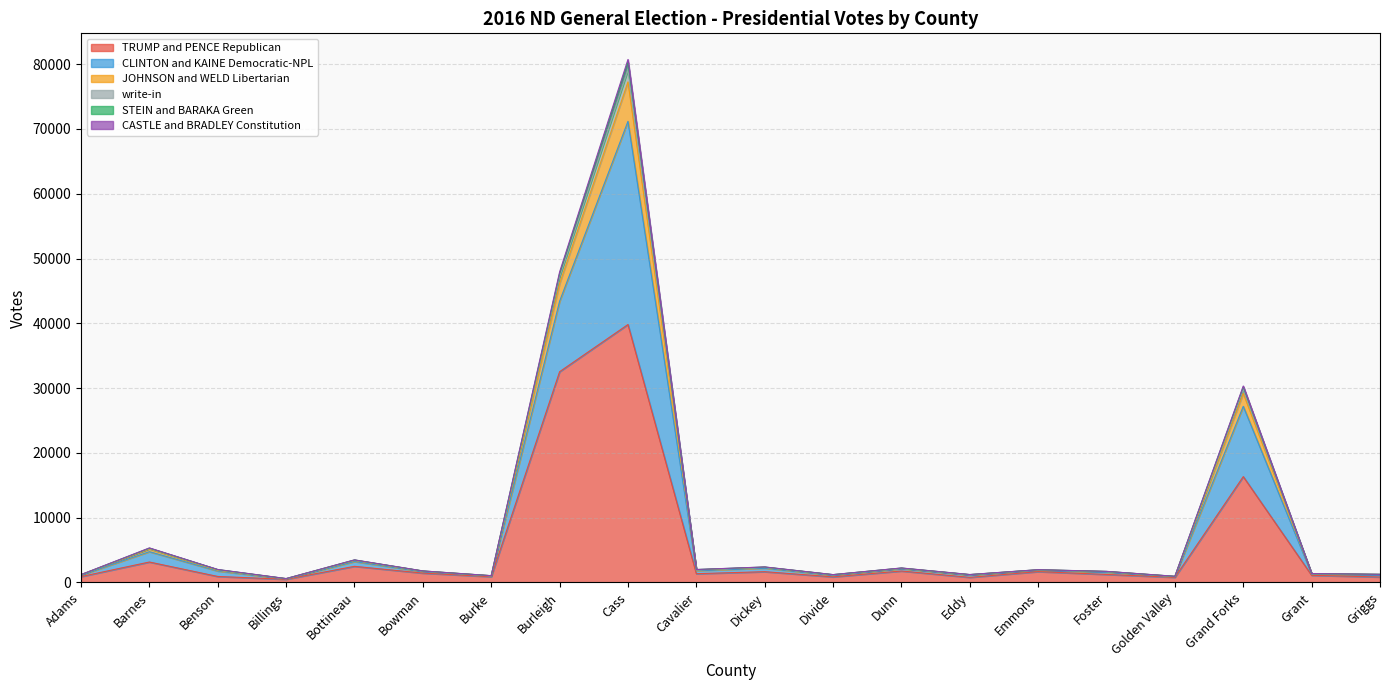

What is the highest value of the TRUMP and PENCE Republican series?

39816